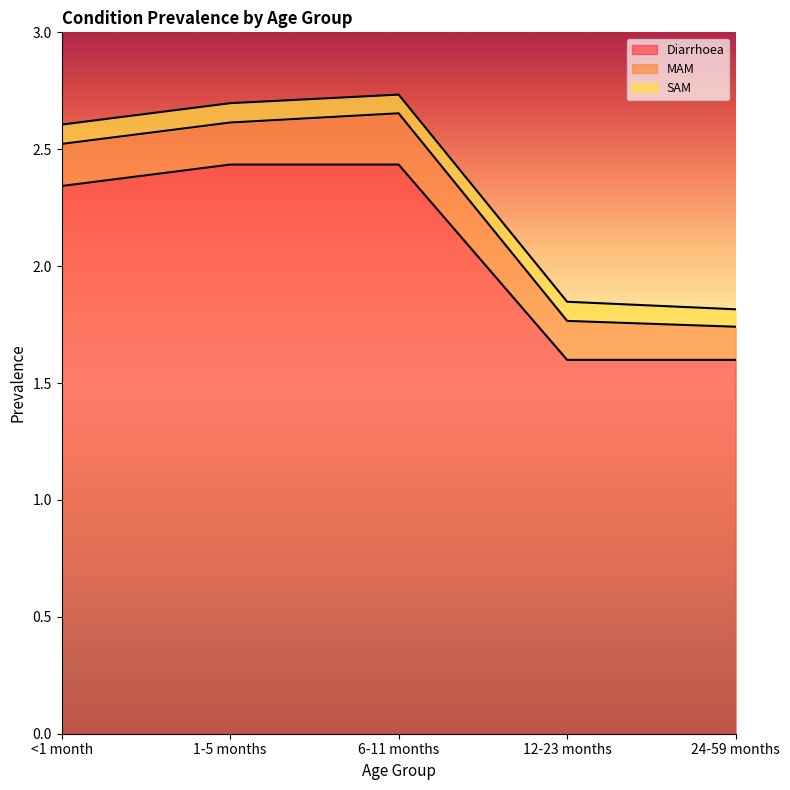

Which series has the widest spread of values?

Diarrhoea